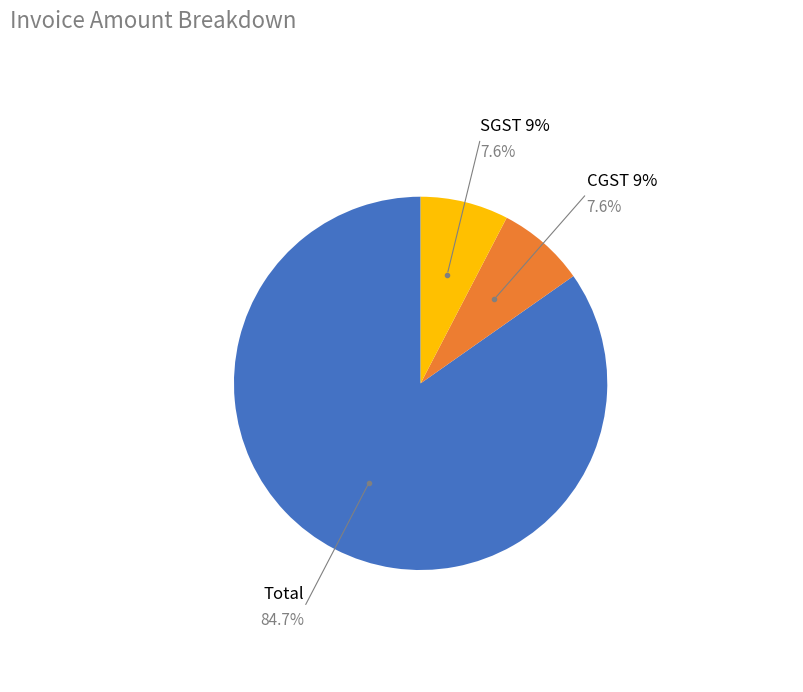

Does any single category account for the majority?

Yes